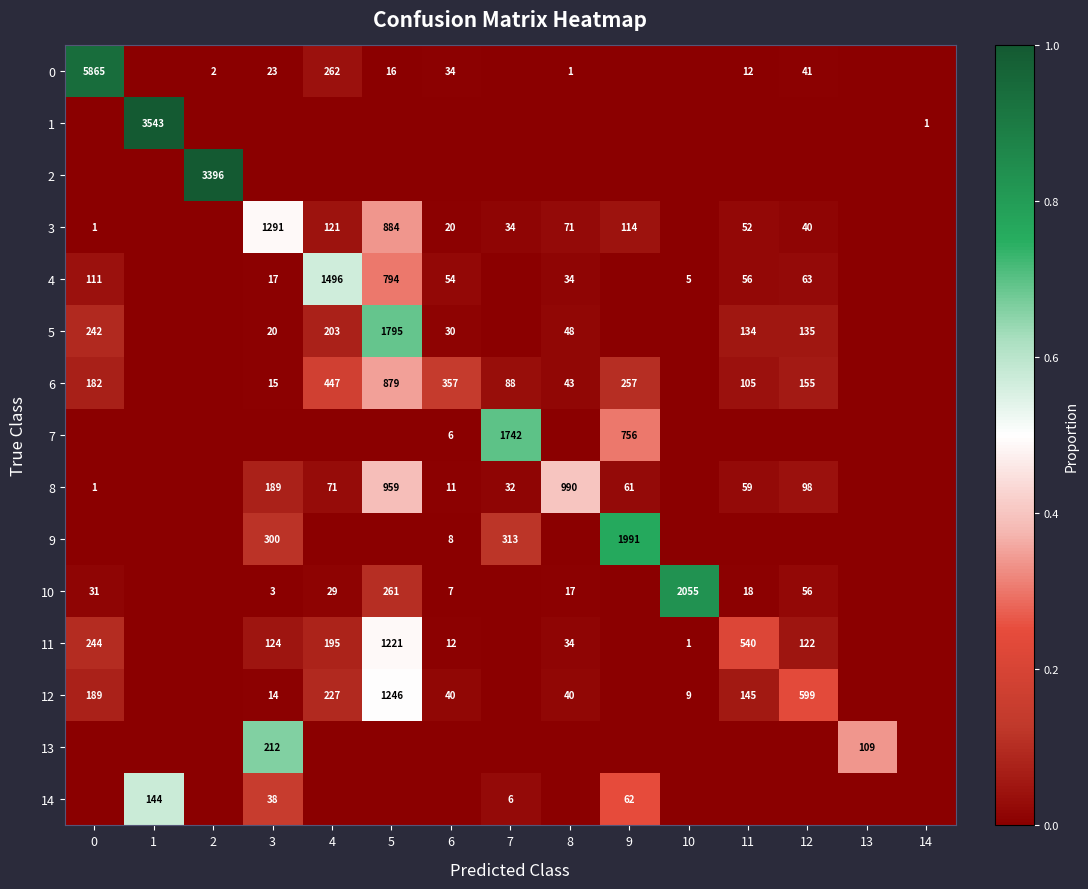

At how many categories does at least one series exceed 0?

15